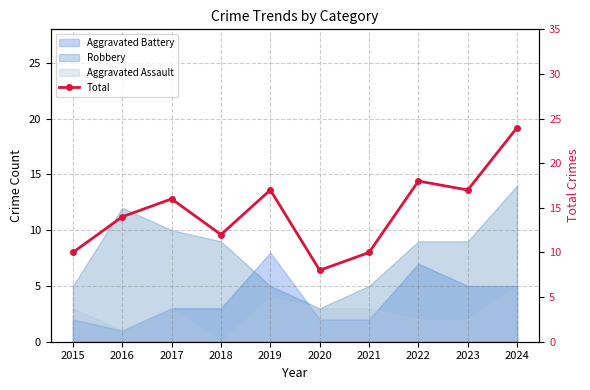

Is it true that the value at 2020 is 11?

False